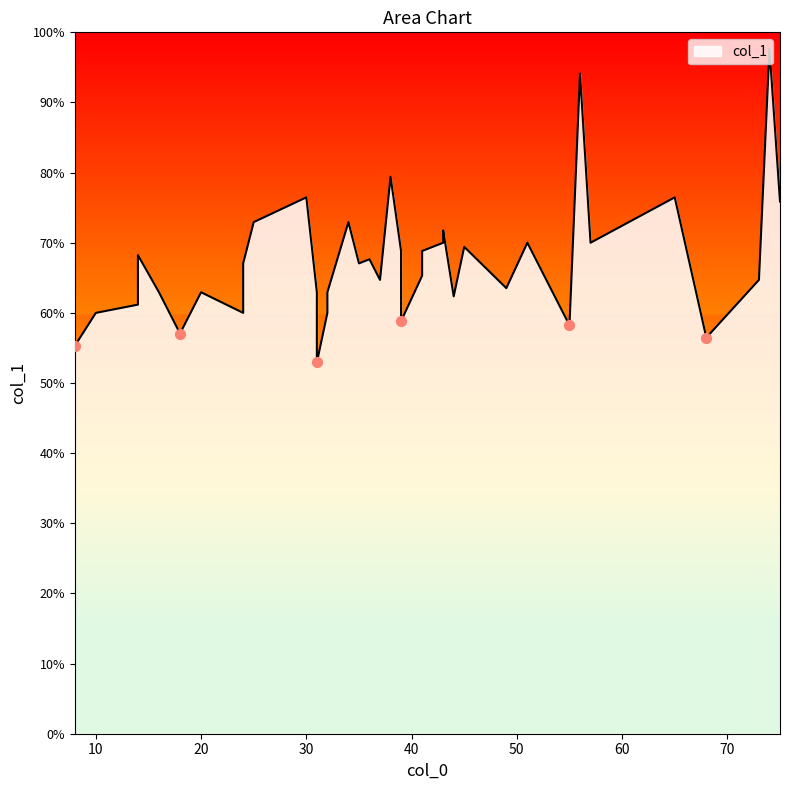

Which has a higher value, 31 or 36?

36